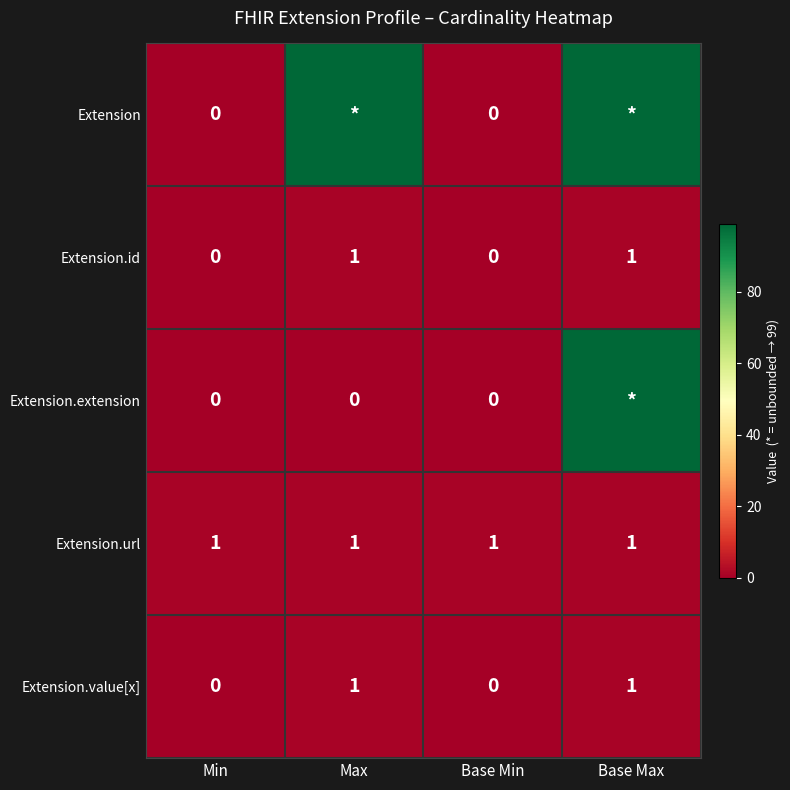

What is the total value across all series at Base Min?

1